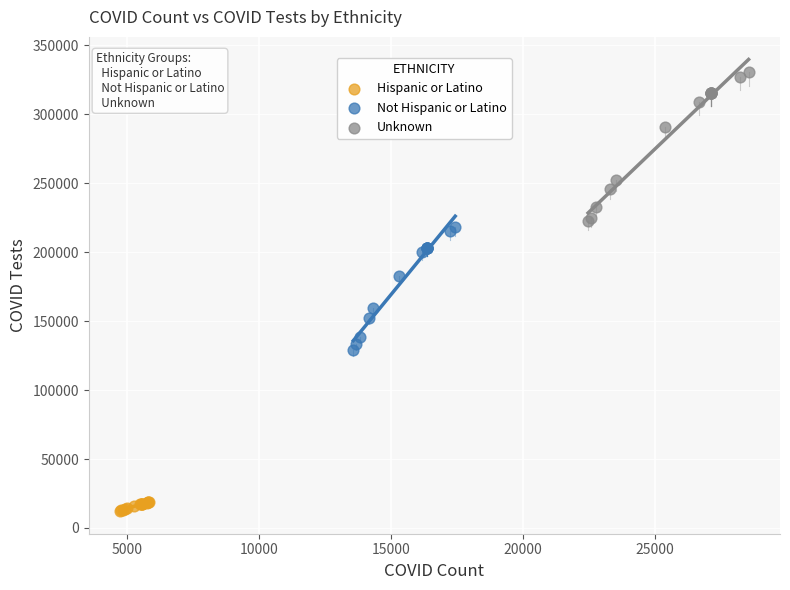

What are all the series names shown in the legend?

Hispanic or Latino, Not Hispanic or Latino, Unknown